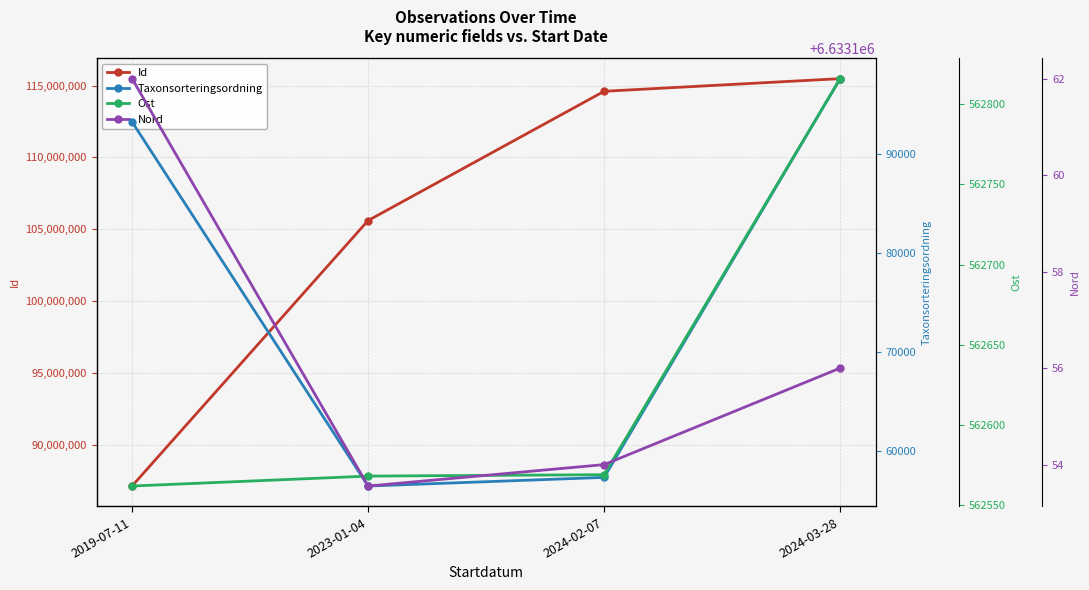

Where is Ost nearest to the value 562688?

2024-02-07